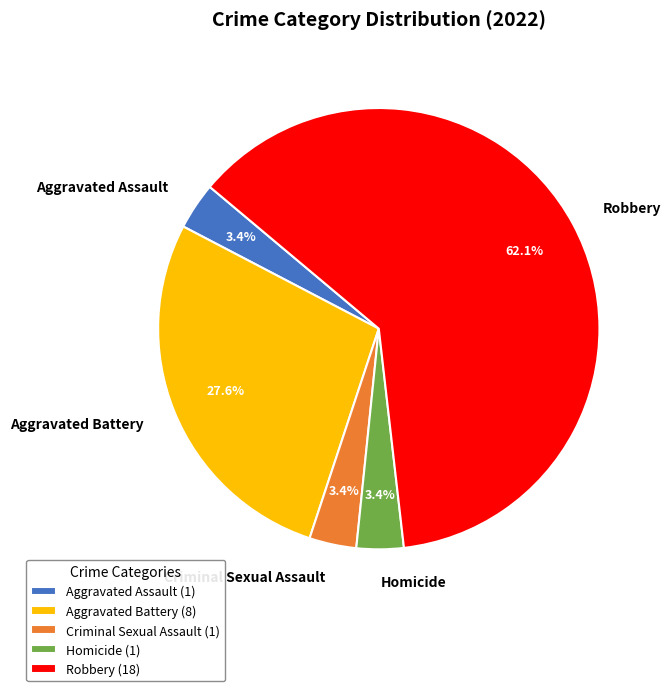

Combined, do Homicide and Aggravated Battery account for over 50%?

No